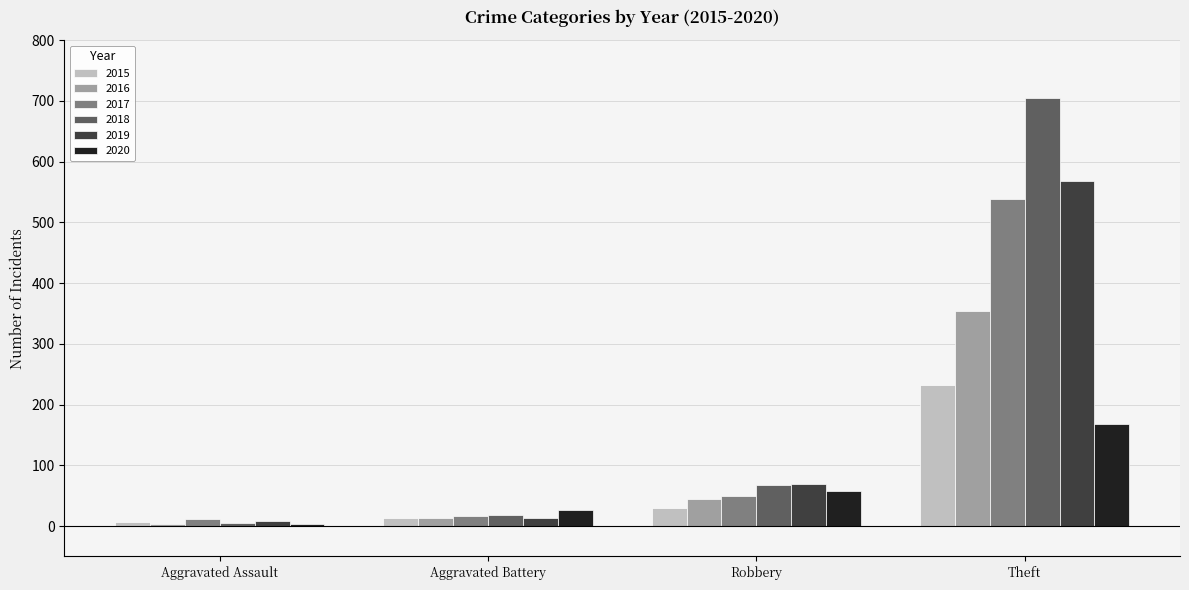

What is the spread (max minus min) of values at Aggravated Battery?

13